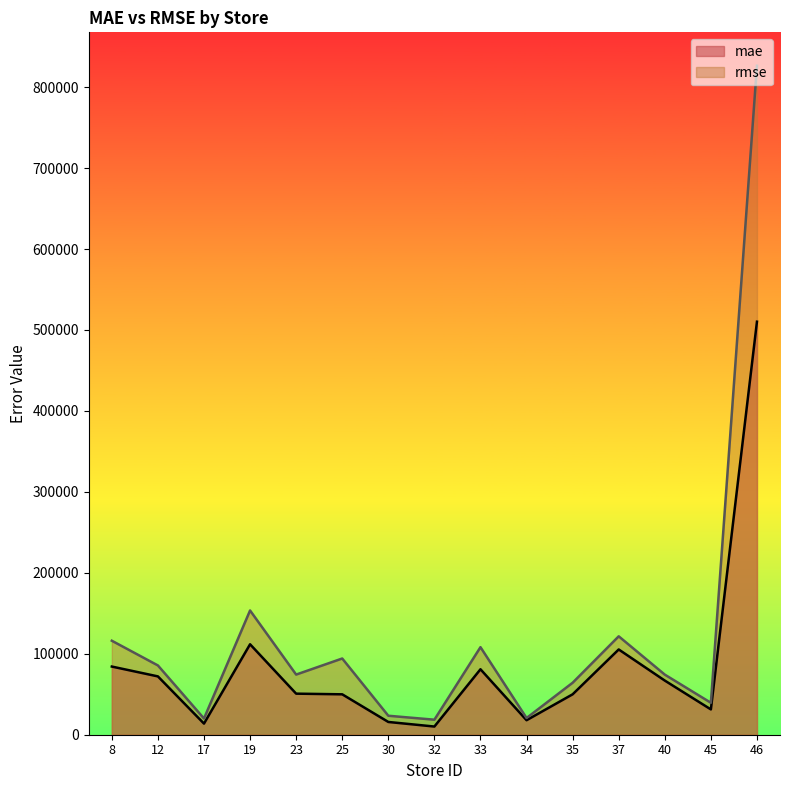

What is the difference between the second highest and second lowest values in the mae series?

98001.2